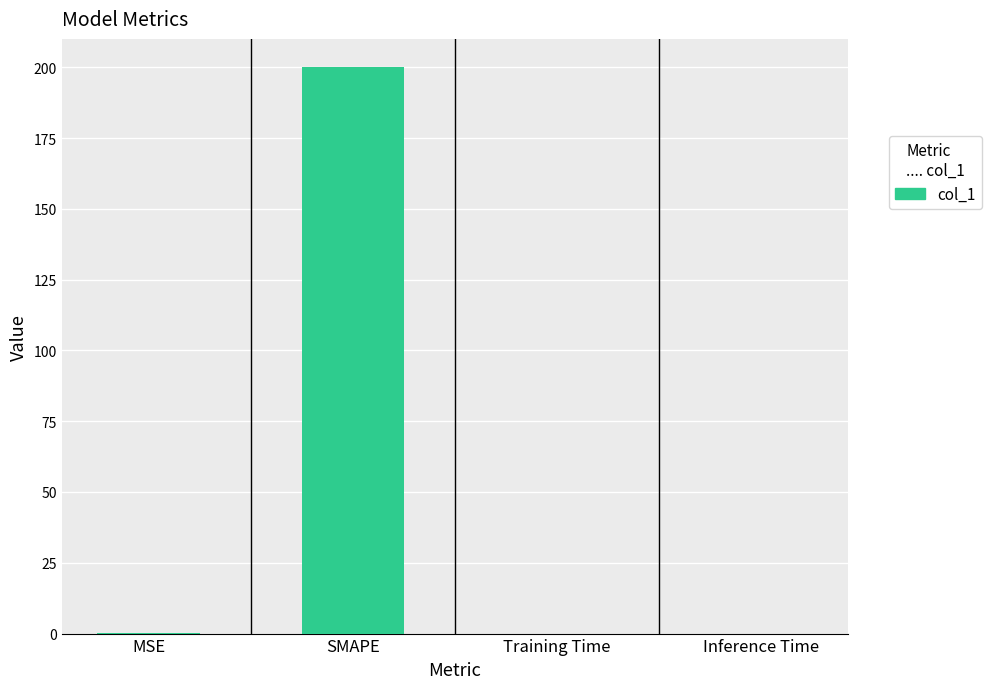

True or false: the data shows 0.0 at Inference Time.

True